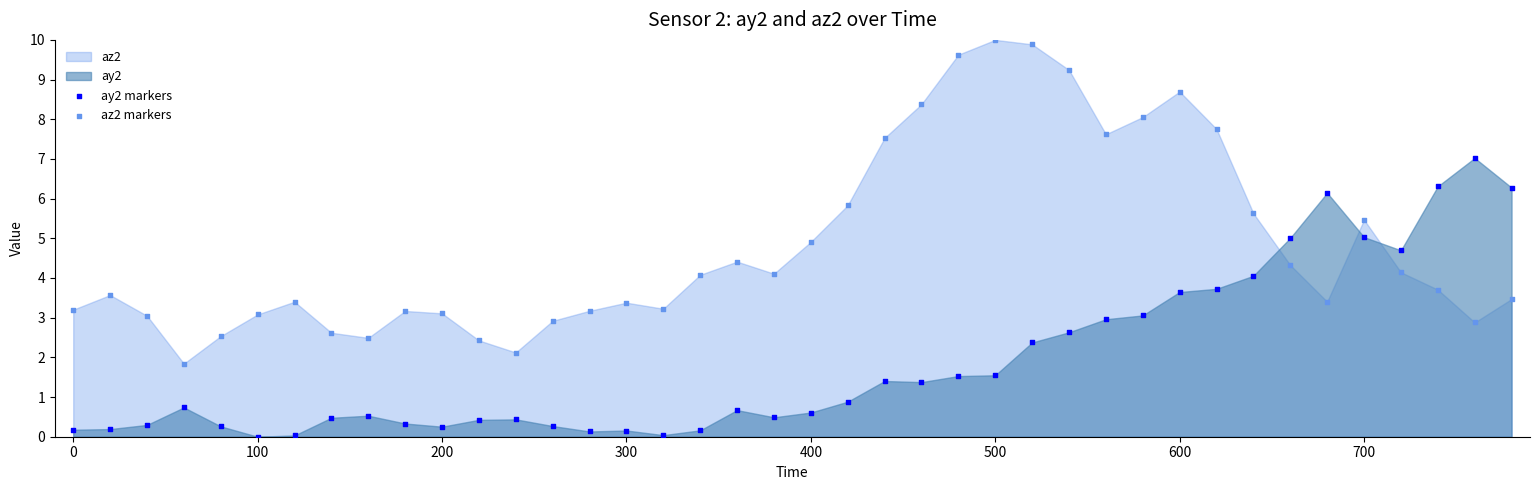

Across all data points, what is the range of Y values (max minus min)?

10.0